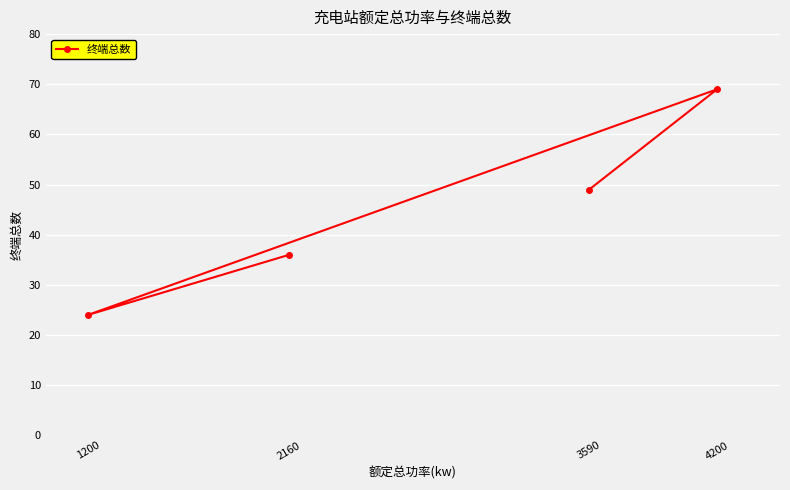

Which category has the lowest value across all series?

1200